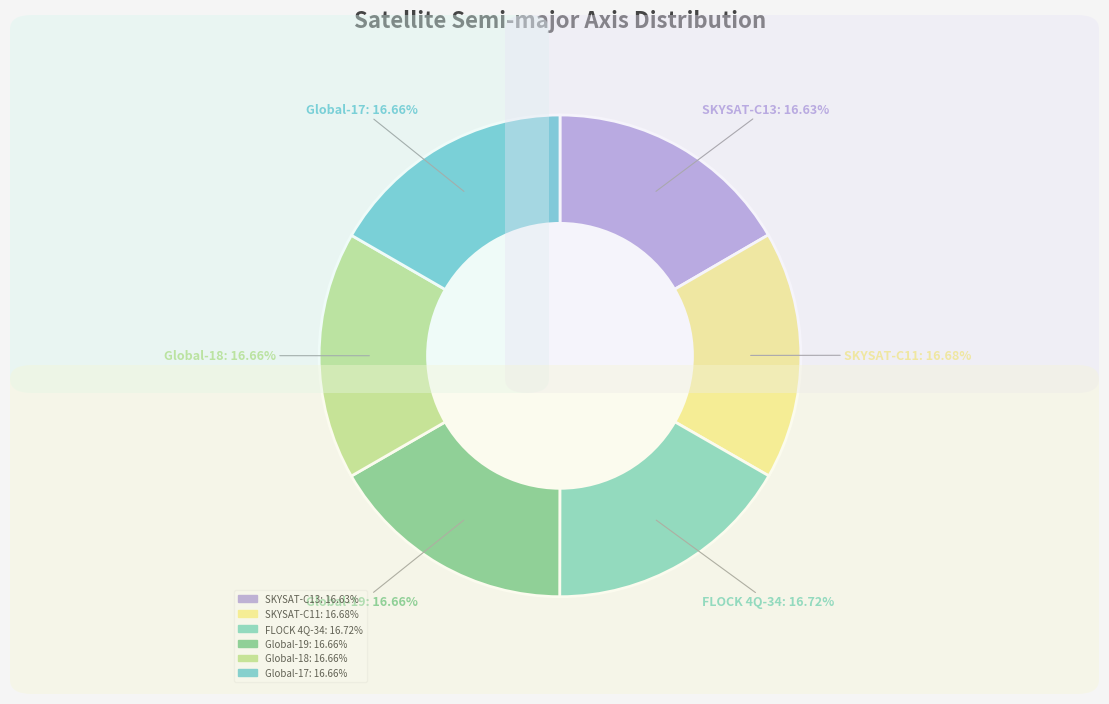

What is the ratio of the value at Global-19 to the value at Global-17?

1.0